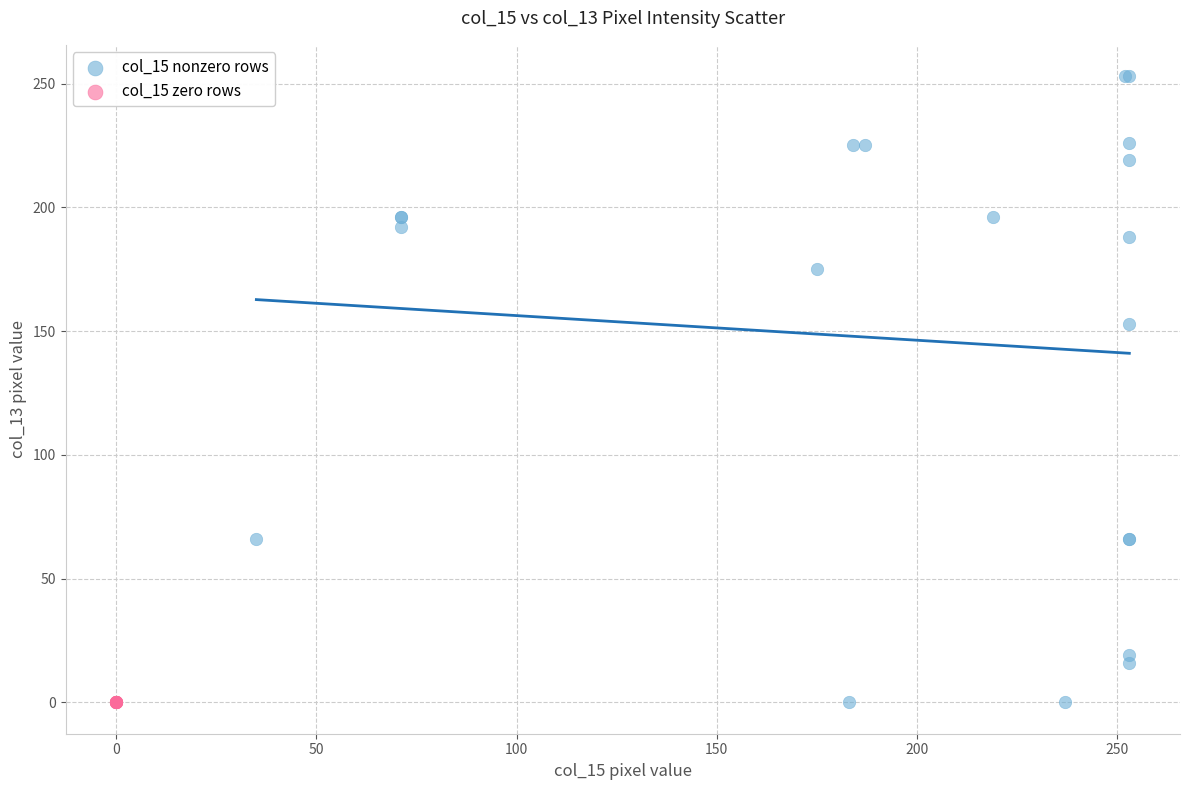

What are all the series names shown in the legend?

col_15 nonzero rows, col_15 zero rows